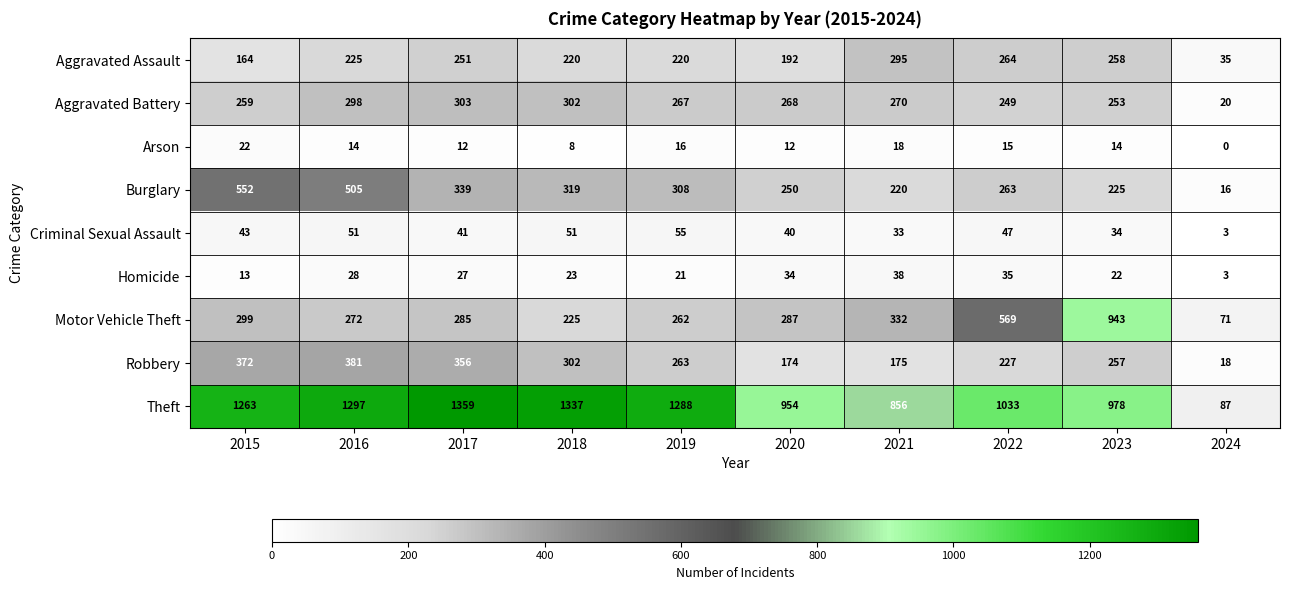

How many data points does each series have?

10